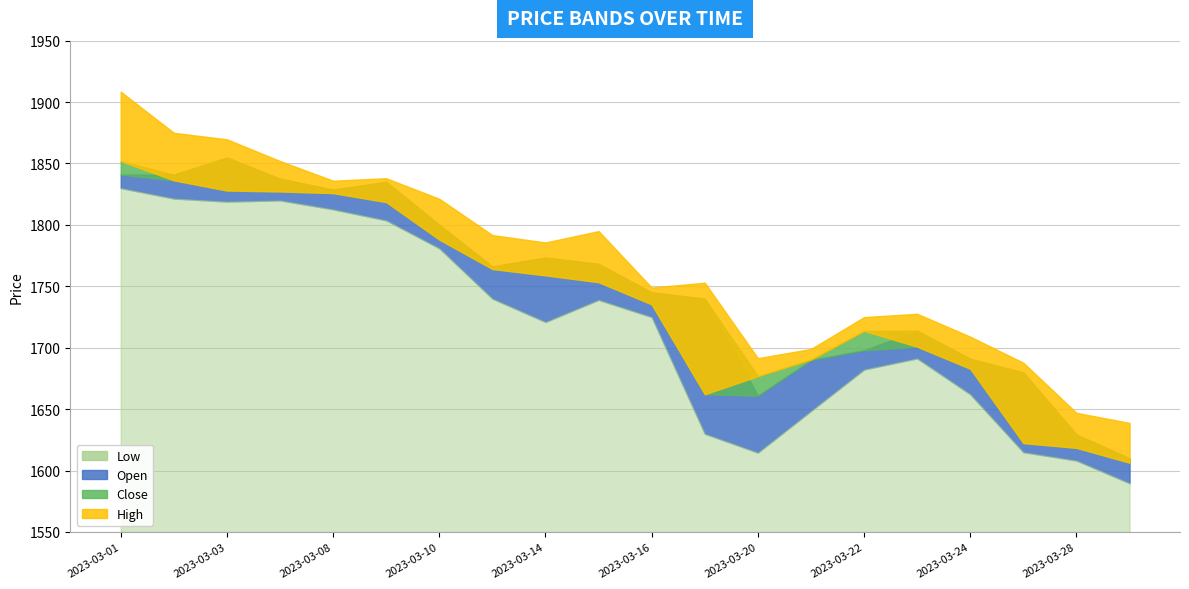

Reading left to right, what are all the values shown in this chart?

Close: 1852.0	1836.3	1828.0	1827.2	1825.9	1818.6	1788.0	1764.1	1759.0	1753.4	1735.3	1662.2	1676.8	1690.4	1713.8	1700.8	1682.9	1622.4	1618.5	1606.4
High: 1908.5	1875.0	1869.7	1852.0	1836.0	1838.0	1821.2	1791.7	1785.7	1795.0	1749.0	1753.0	1691.5	1699.0	1725.0	1727.7	1709.0	1687.8	1647.0	1638.8
Low: 1830.0	1821.5	1819.0	1820.0	1812.7	1803.8	1781.0	1740.0	1721.0	1739.0	1725.0	1630.0	1614.7	1648.5	1682.3	1691.3	1662.2	1615.0	1608.2	1589.7
Open: 1841.0	1840.8	1854.8	1837.6	1828.7	1835.0	1800.0	1766.2	1773.4	1768.2	1745.0	1739.9	1661.0	1690.0	1698.0	1713.8	1691.0	1679.8	1629.2	1610.0